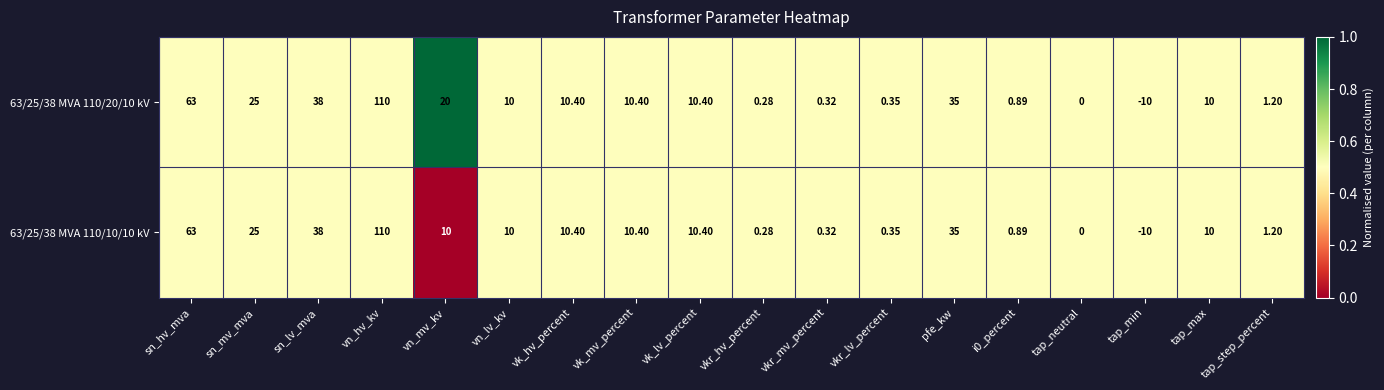

At which category is the sum across all series the highest?

vn_hv_kv